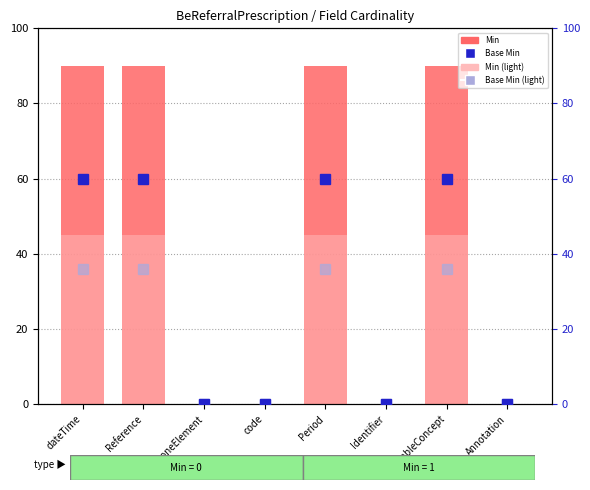

Between BackboneElement and Reference, which is larger?

Reference